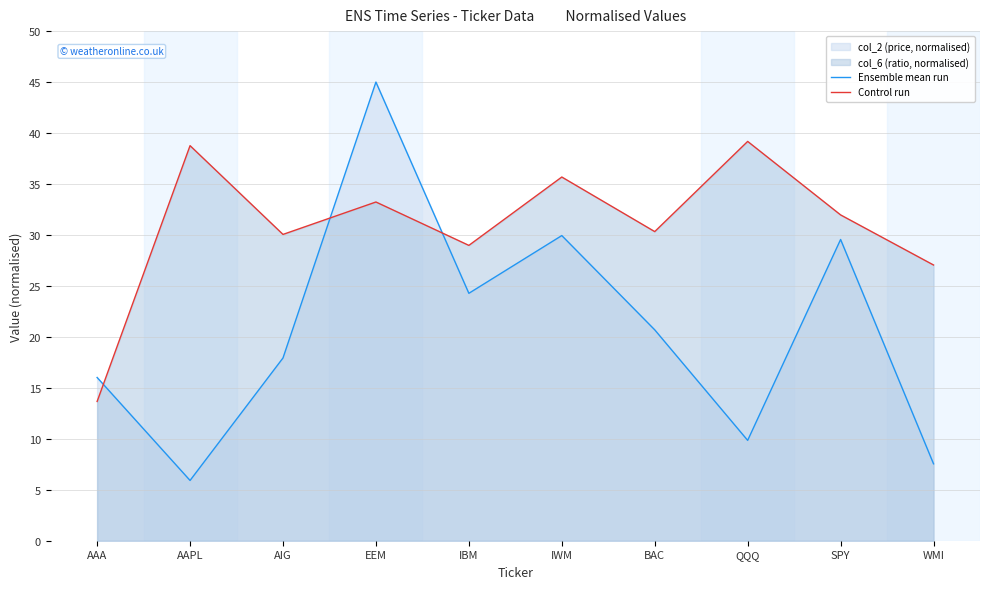

What is the total value across all series at IBM?

53.3